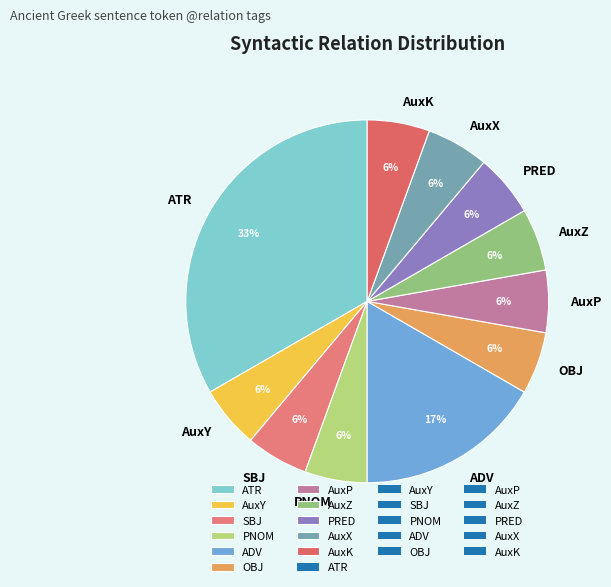

To the nearest percent, what is the average slice percentage?

9%